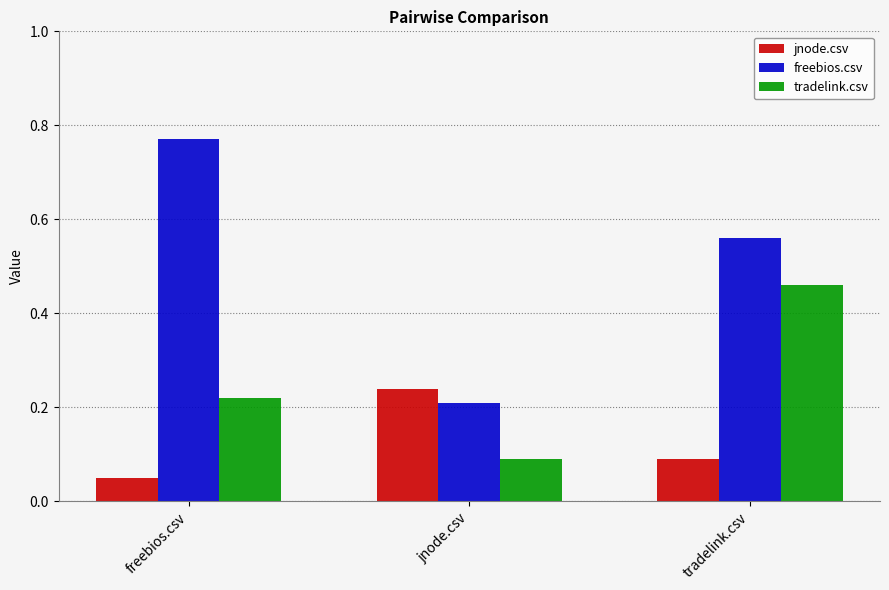

What is the label of the 1st bar from the left?

freebios.csv